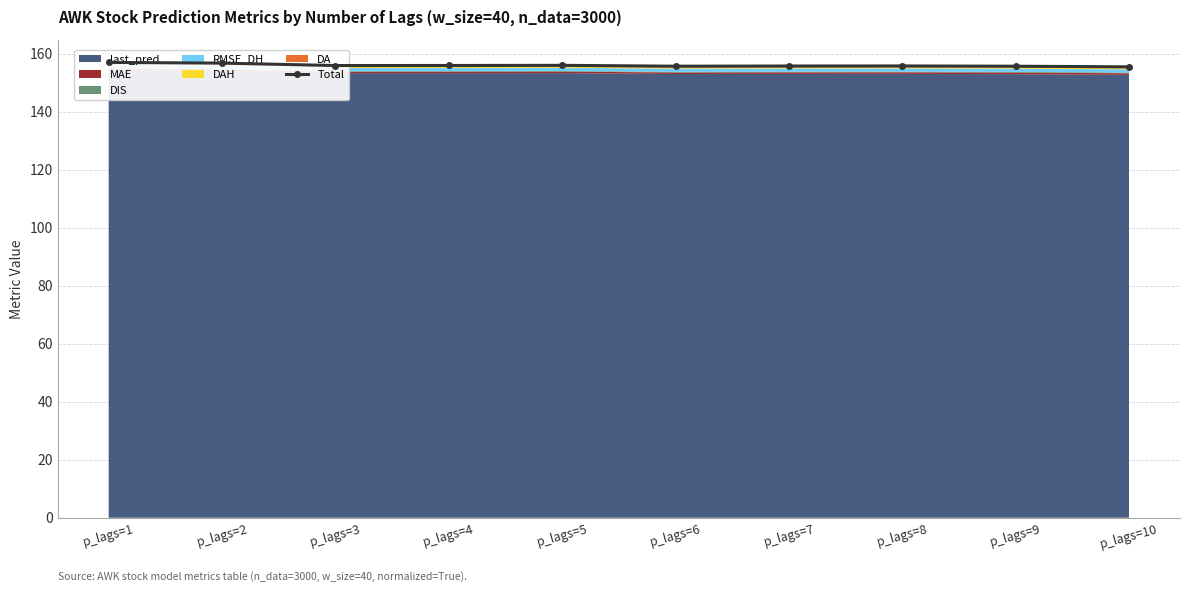

How many interior local valleys (lower than both neighbors) does the data have?

2